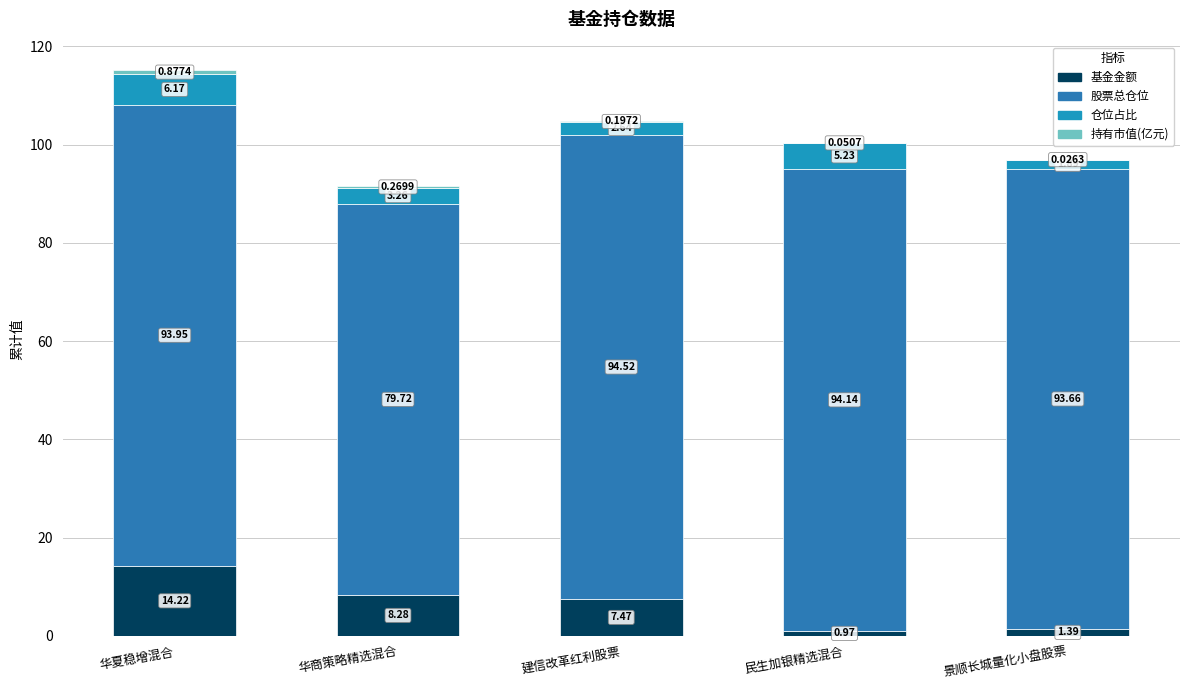

What is the sum of the 持有市值(亿元) values at 景顺长城量化小盘股票 and 民生加银精选混合?

0.1